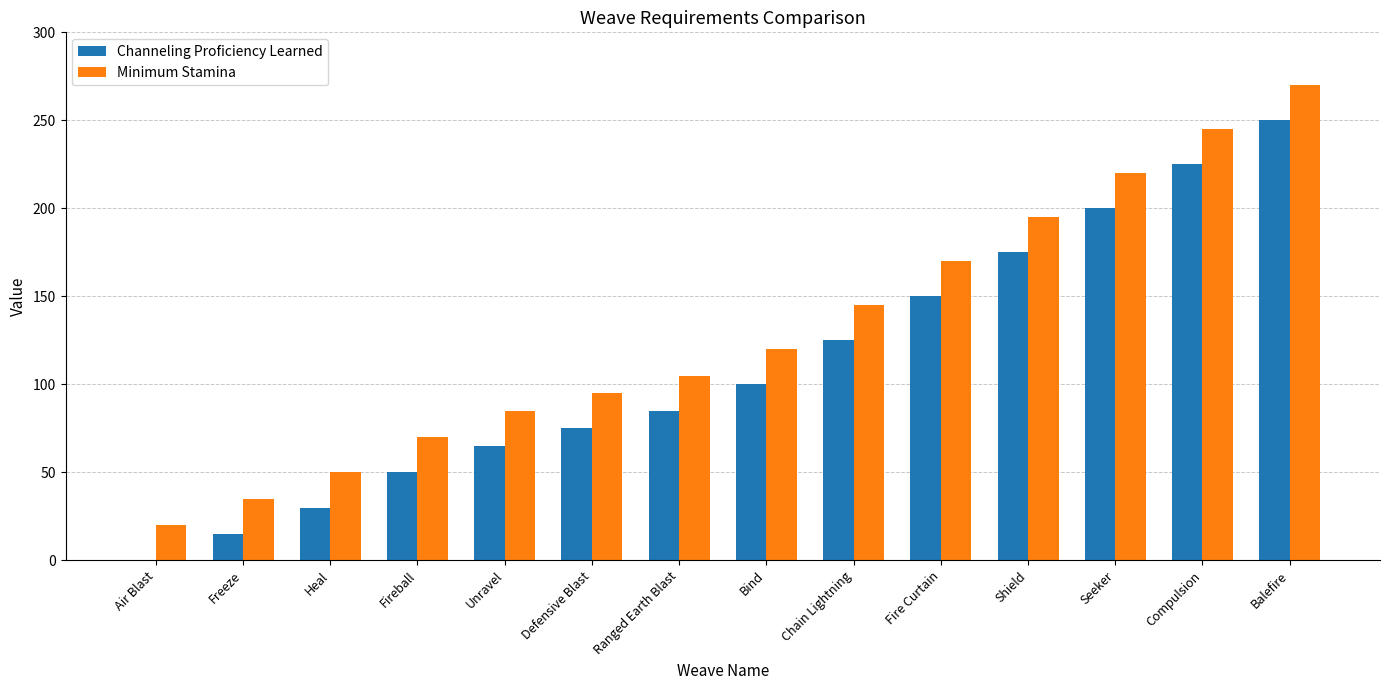

Reading left to right, extract all data points from this chart.

Channeling Proficiency Learned: Air Blast=0	Freeze=15	Heal=30	Fireball=50	Unravel=65	Defensive Blast=75	Ranged Earth Blast=85	Bind=100	Chain Lightning=125	Fire Curtain=150	Shield=175	Seeker=200	Compulsion=225	Balefire=250
Minimum Stamina: Air Blast=20	Freeze=35	Heal=50	Fireball=70	Unravel=85	Defensive Blast=95	Ranged Earth Blast=105	Bind=120	Chain Lightning=145	Fire Curtain=170	Shield=195	Seeker=220	Compulsion=245	Balefire=270